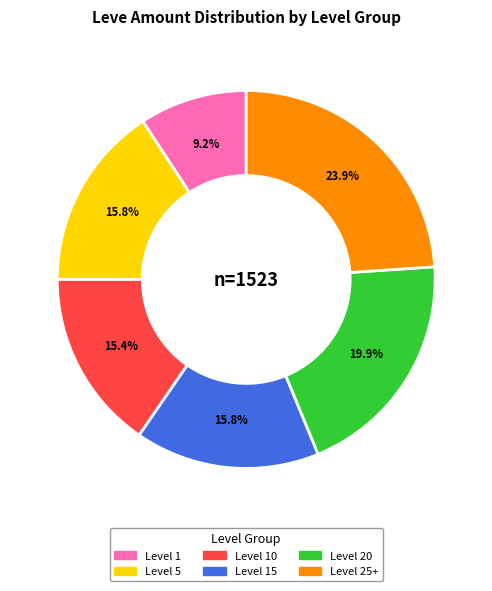

Does any single category account for the majority?

No